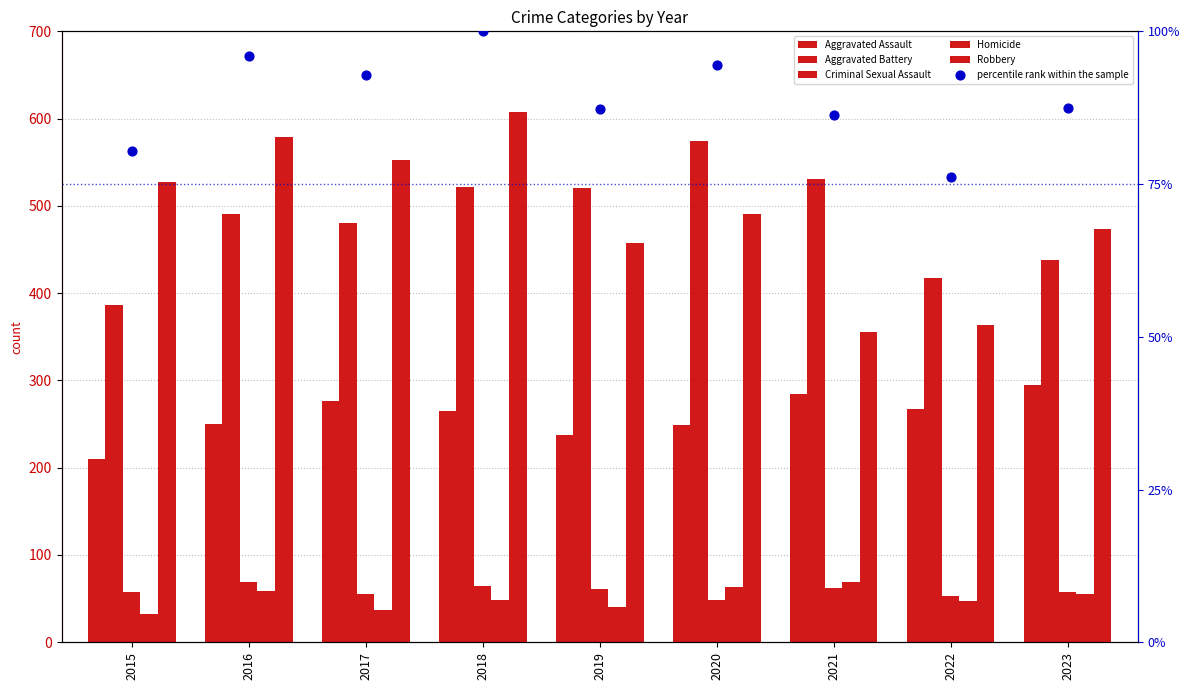

Which series contains the lowest Y value?

Homicide